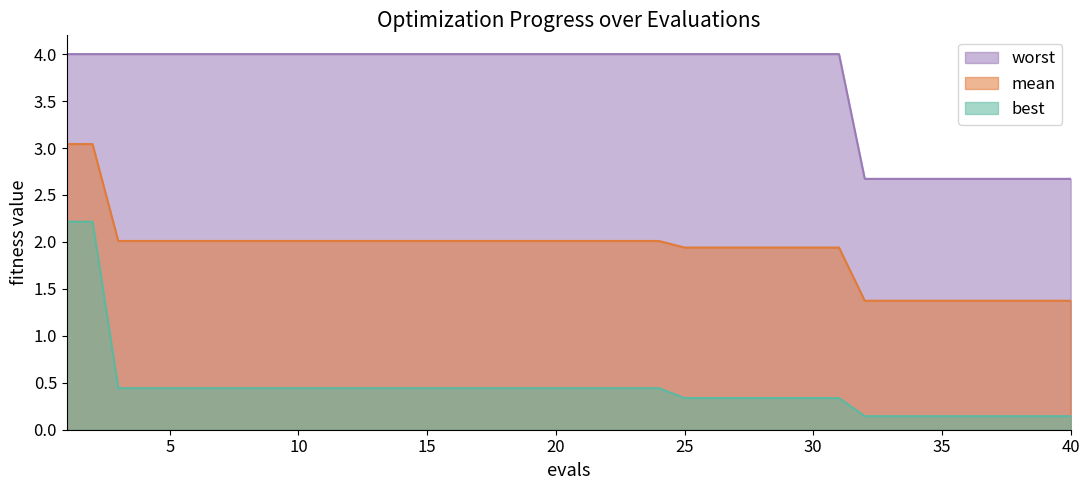

What is the total value across all series at 12?

6.5